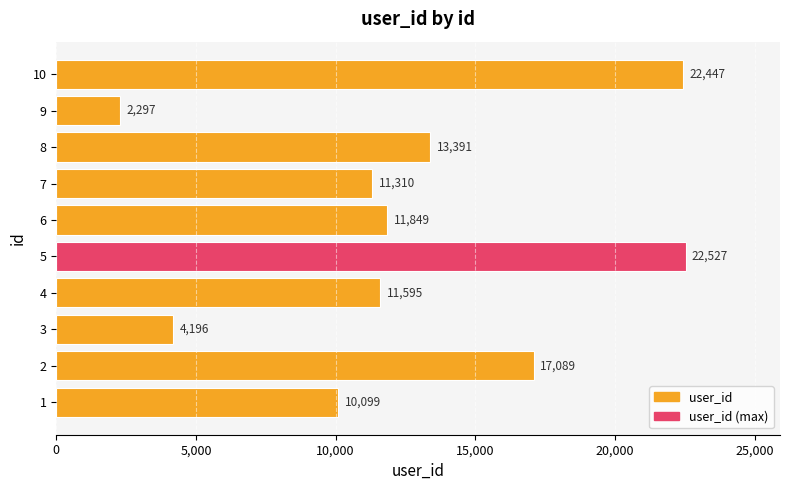

At which label is the value closest to 12412?

6